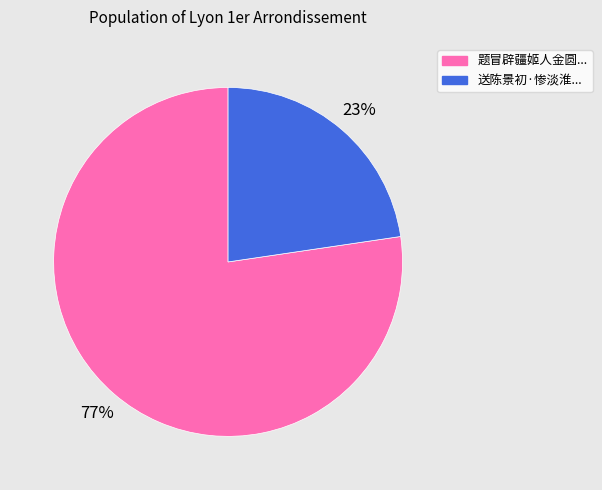

Count the number of slices in the pie.

2